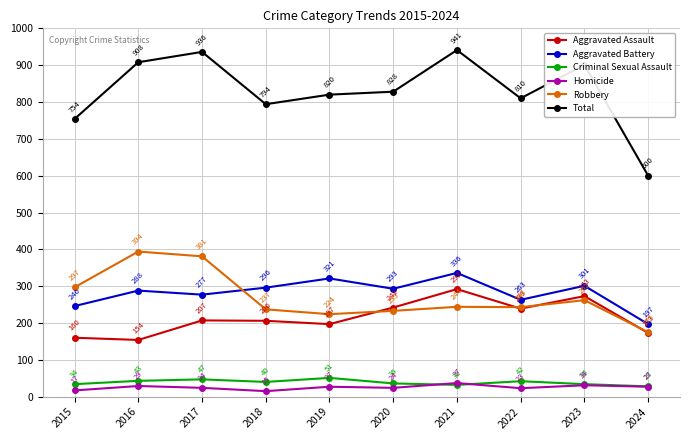

At which category is the sum across all series the highest?

2021